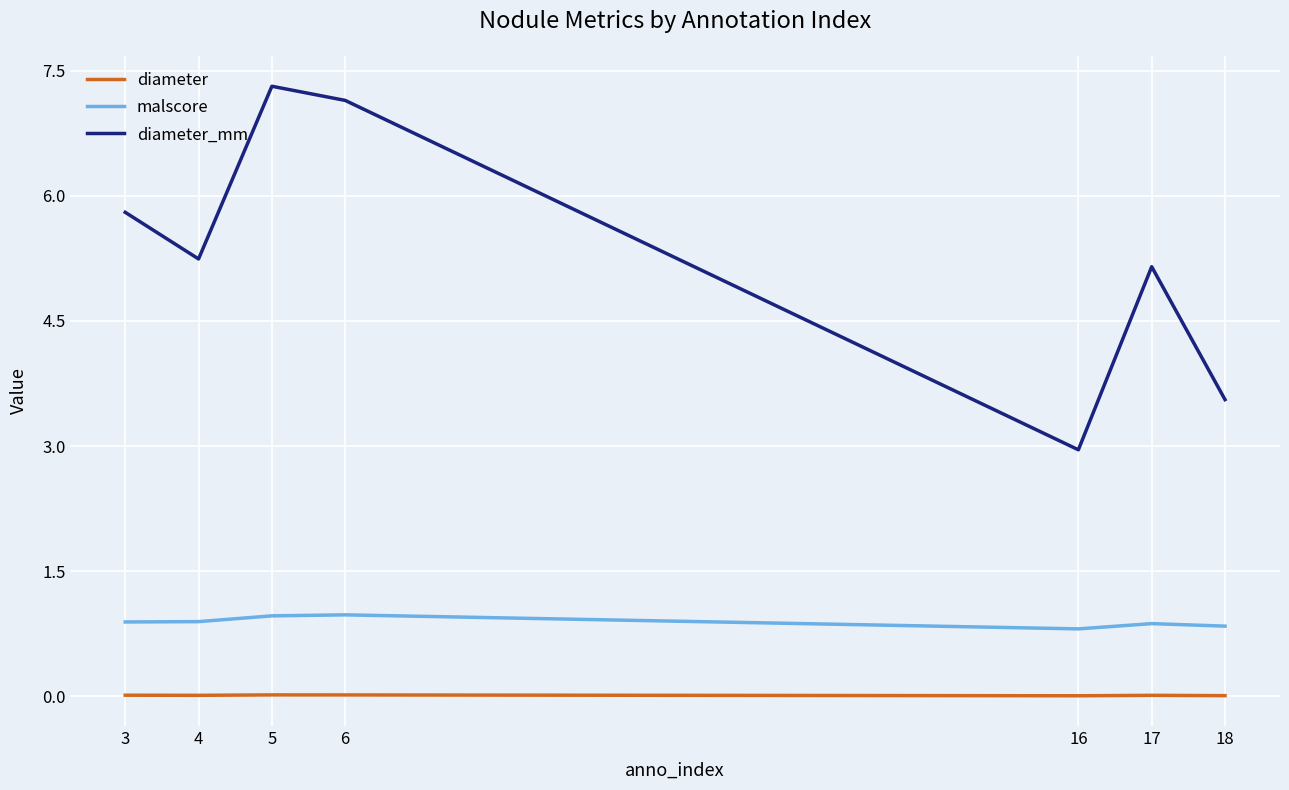

Which label corresponds to the largest value in the chart?

5